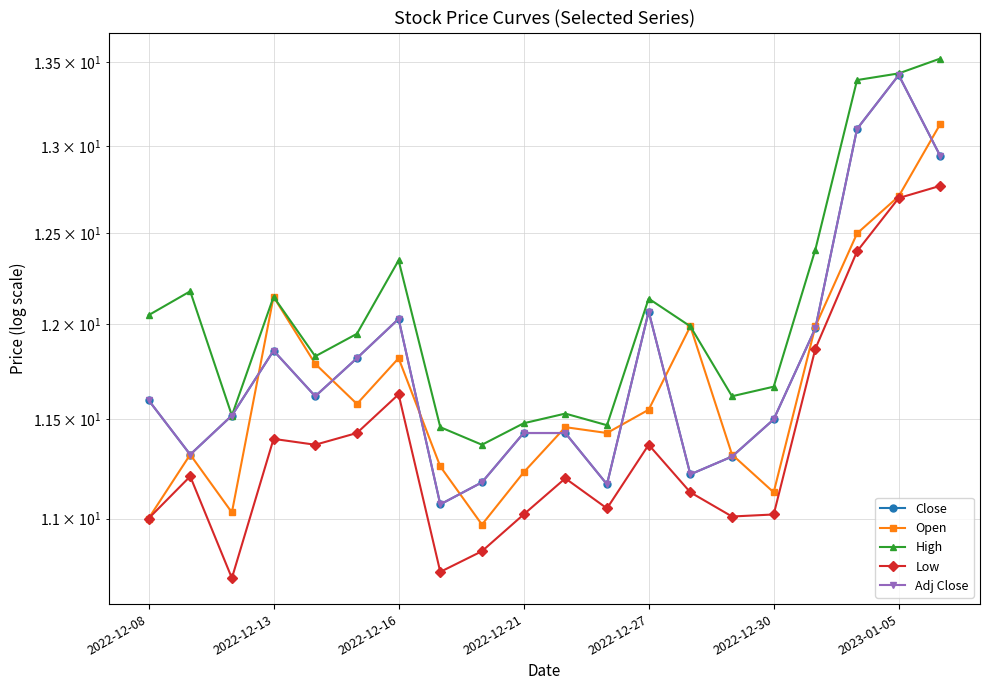

What is the average value of the Open series?

11.7